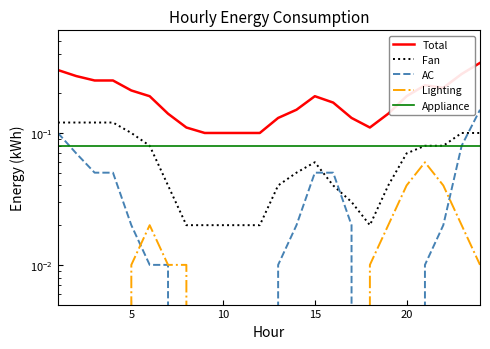

What is the difference between the maximum and minimum values in the Lighting series?

0.1